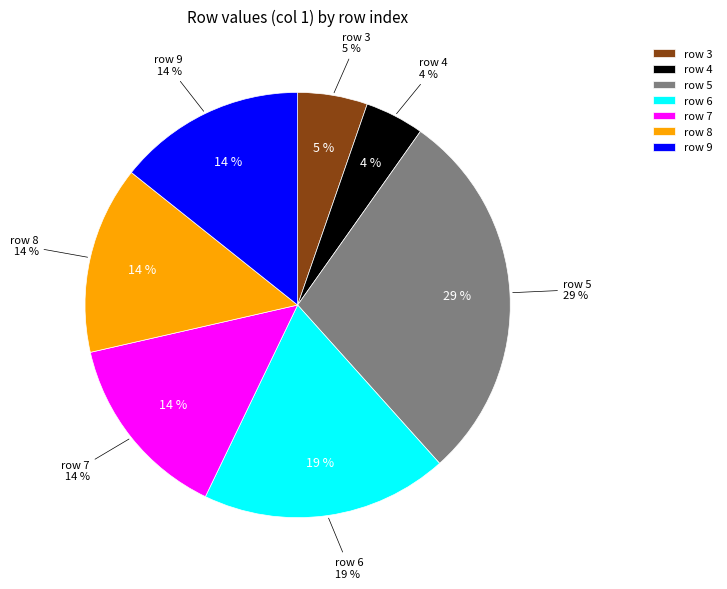

True or false: 3 accounts for 13% of the total.

False